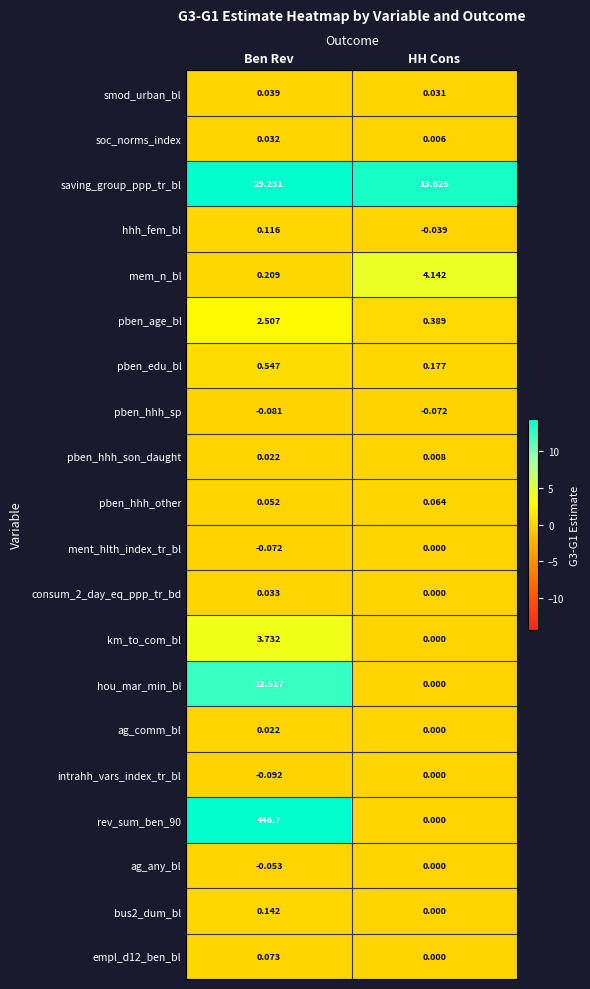

At which category is the sum across all series the highest?

Ben Rev